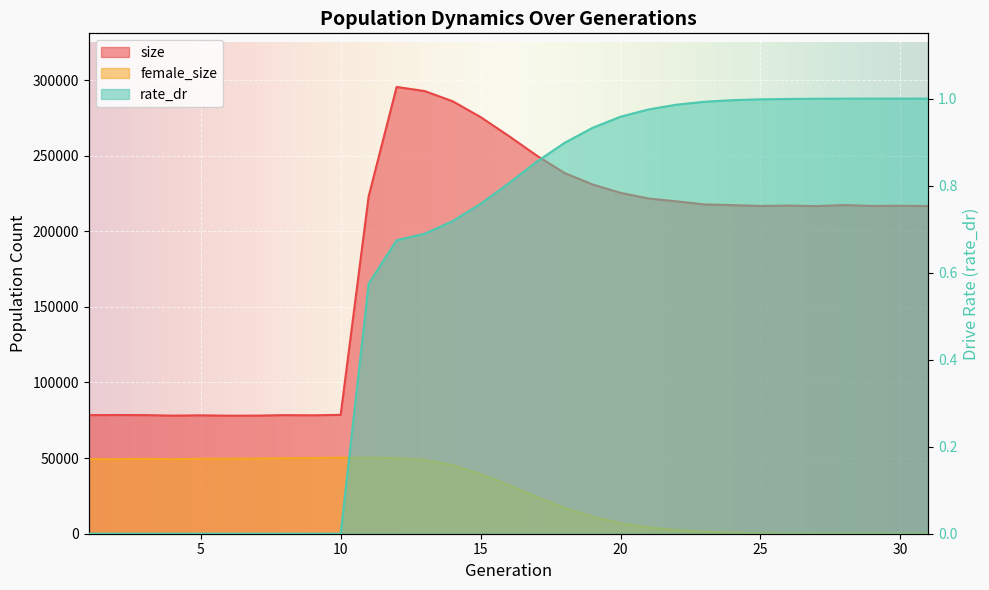

Reading left to right, extract all data points from this chart.

size: 78432.0	78493.0	78440.0	78085.0	78295.0	78056.0	78089.0	78425.0	78309.0	78598.0	223046.0	295433.0	292709.0	285985.0	275513.0	263098.0	250132.0	238519.0	230960.0	225402.0	221690.0	219786.0	217749.0	217284.0	216738.0	216985.0	216631.0	217335.0	216741.0	216875.0	216682.0
female_size: 49290.0	49311.0	49530.0	49291.0	49573.0	49627.0	49676.0	49951.0	50054.0	50261.0	50337.0	49998.0	48788.0	45349.0	39527.0	32294.0	24408.0	17049.0	11279.0	6988.0	4172.0	2382.0	1280.0	665.0	316.0	151.0	63.0	14.0	6.0	1.0	0.0
rate_dr: 0.0	0.0	0.0	0.0	0.0	0.0	0.0	0.0	0.0	0.0	0.6	0.7	0.7	0.7	0.8	0.8	0.9	0.9	0.9	1.0	1.0	1.0	1.0	1.0	1.0	1.0	1.0	1.0	1.0	1.0	1.0